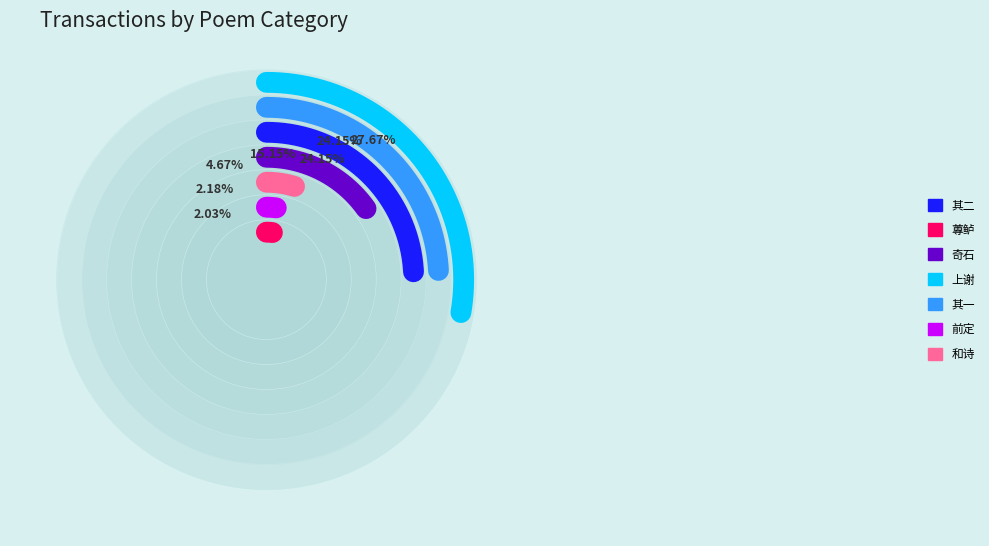

Which slice is the largest?

观辱户部钱尚书和诗饷禄米再成二章上谢